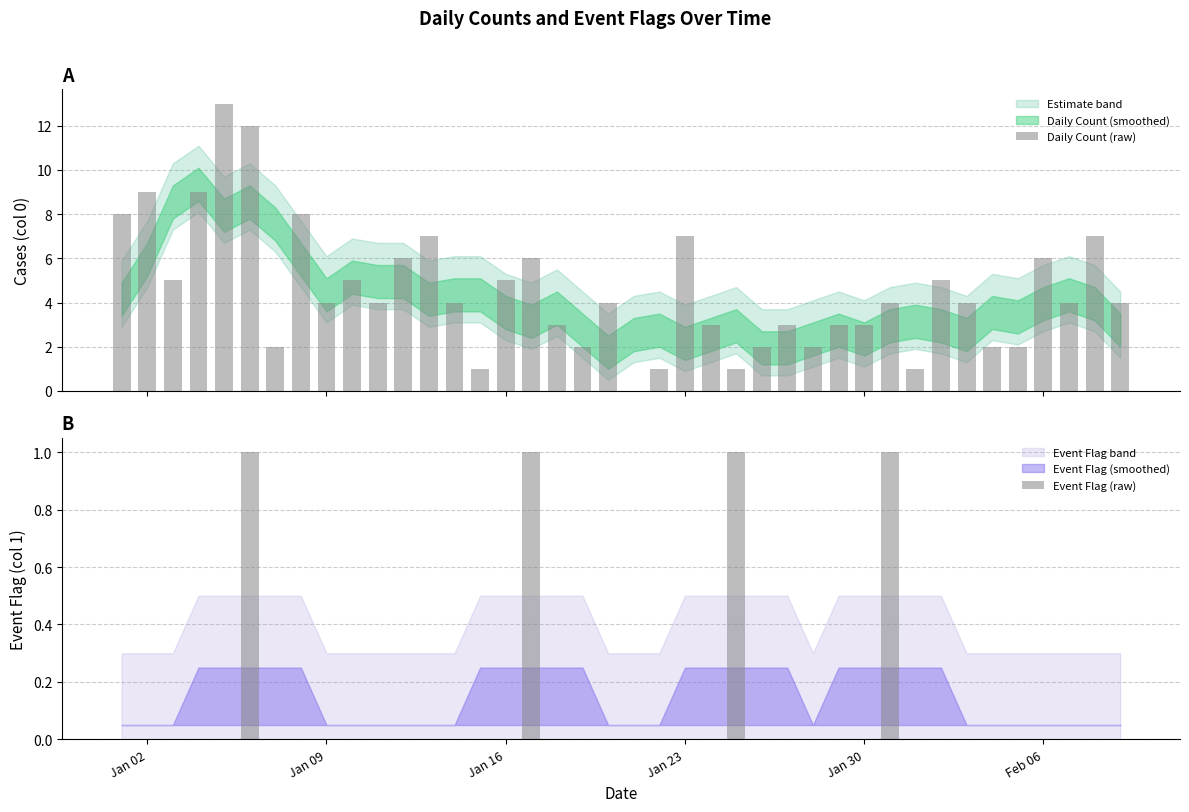

How many values in Daily Count (raw) are above zero?

39